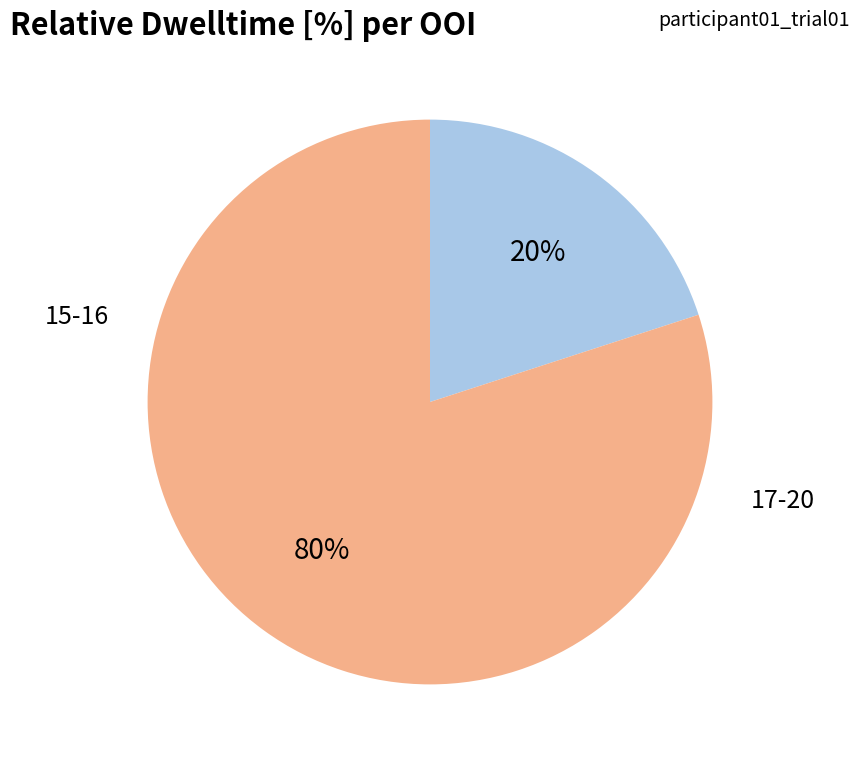

Does any single category account for the majority?

Yes